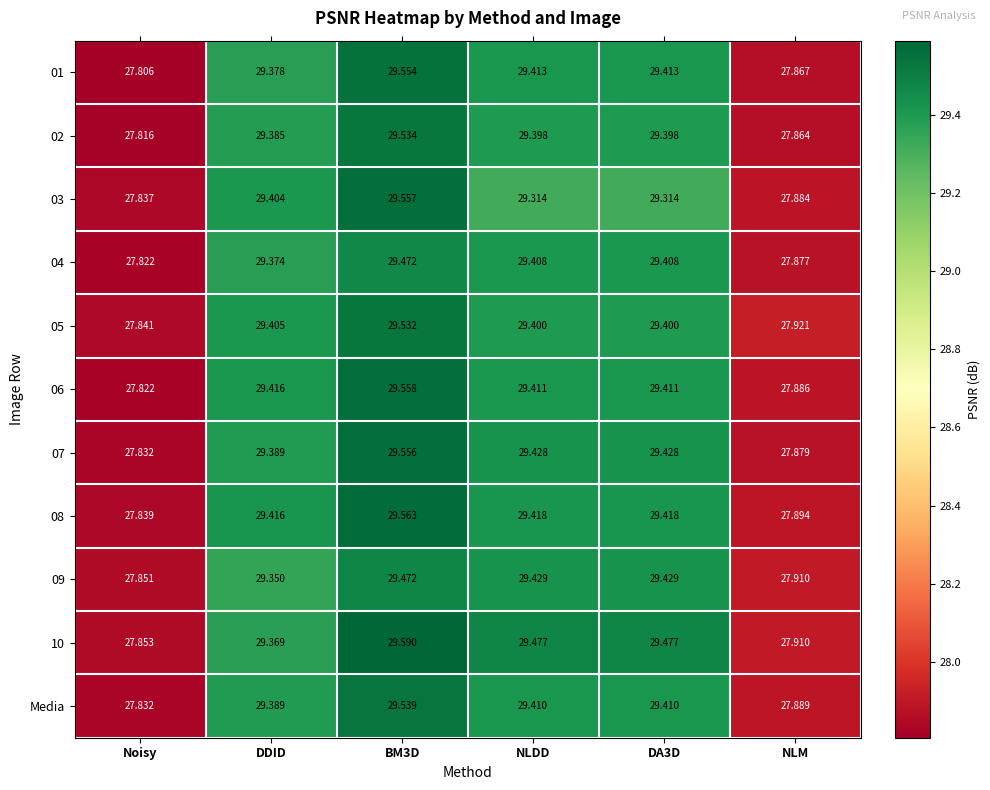

Which series has the largest total across all categories?

10